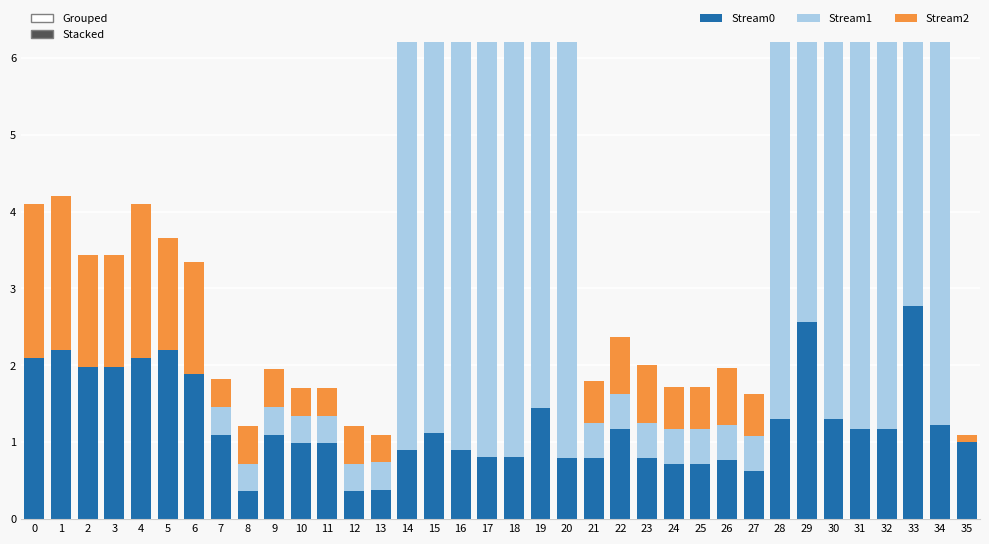

Reading left to right, transcribe all the data shown in this chart.

Stream0: 0=2.1	1=2.2	2=2.0	3=2.0	4=2.1	5=2.2	6=1.9	7=1.1	8=0.4	9=1.1	10=1.0	11=1.0	12=0.4	13=0.4	14=0.9	15=1.1	16=0.9	17=0.8	18=0.8	19=1.4	20=0.8	21=0.8	22=1.2	23=0.8	24=0.7	25=0.7	26=0.8	27=0.6	28=1.3	29=2.6	30=1.3	31=1.2	32=1.2	33=2.8	34=1.2	35=1.0
Stream1: 0=0.0	1=0.0	2=0.0	3=0.0	4=0.0	5=0.0	6=0.0	7=0.4	8=0.4	9=0.4	10=0.4	11=0.4	12=0.4	13=0.4	14=12.6	15=12.6	16=12.6	17=12.6	18=12.6	19=12.6	20=12.6	21=0.5	22=0.5	23=0.5	24=0.5	25=0.5	26=0.5	27=0.5	28=9.1	29=9.1	30=9.1	31=9.1	32=9.1	33=9.1	34=9.1	35=0.0
Stream2: 0=2.0	1=2.0	2=1.5	3=1.5	4=2.0	5=1.5	6=1.5	7=0.4	8=0.5	9=0.5	10=0.4	11=0.4	12=0.5	13=0.4	14=0.3	15=0.5	16=0.5	17=0.3	18=0.3	19=0.5	20=0.3	21=0.5	22=0.8	23=0.8	24=0.5	25=0.5	26=0.8	27=0.5	28=3.0	29=6.3	30=6.3	31=3.0	32=3.0	33=6.3	34=3.0	35=0.1